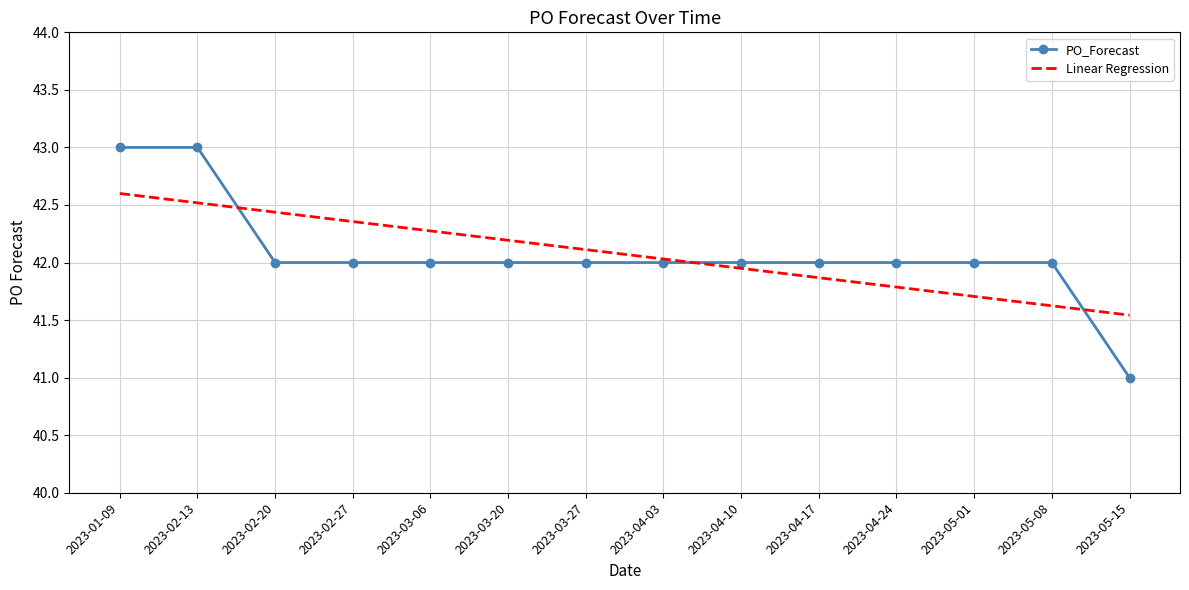

Rank the series by their maximum value, from highest to lowest.

PO_Forecast, Linear Regression